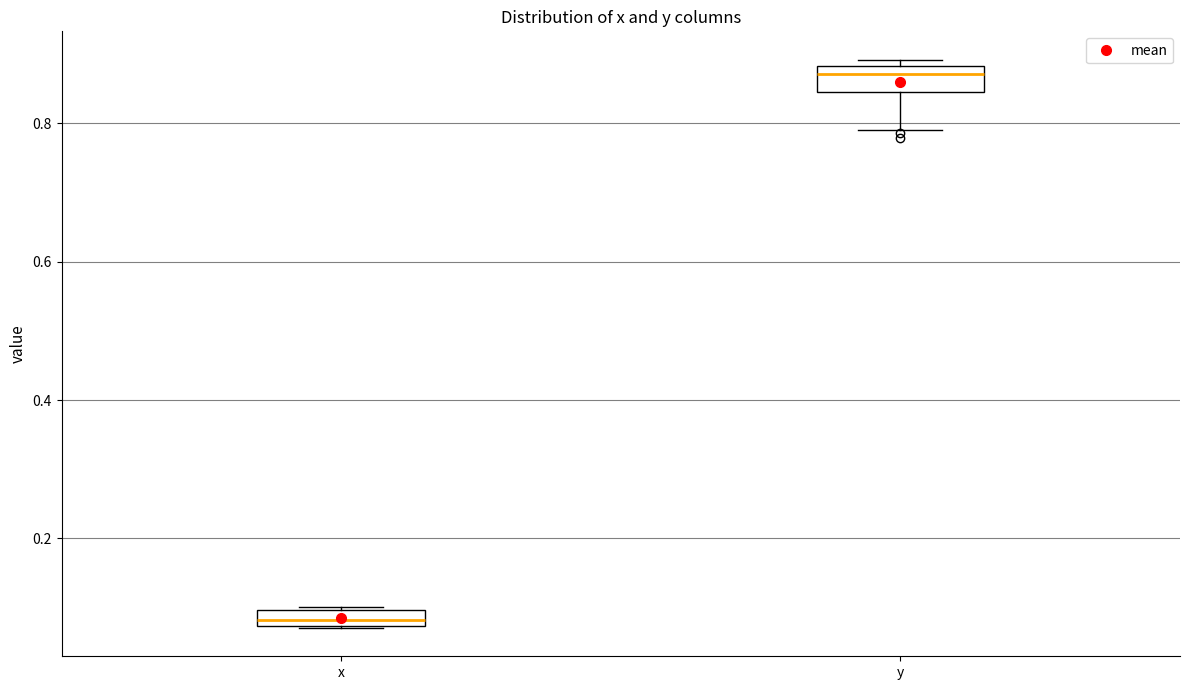

Which box has the highest median line?

y